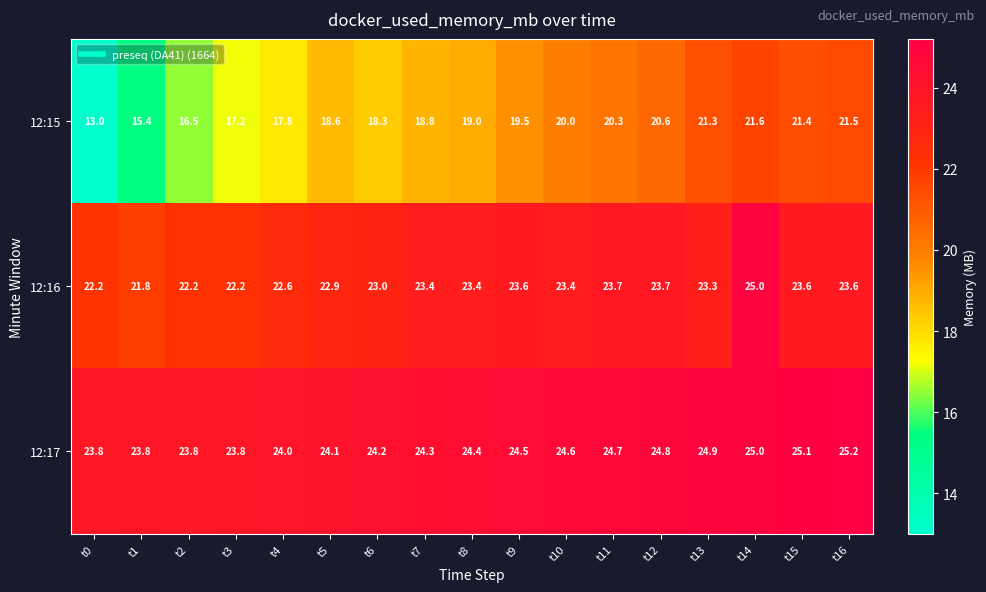

At t3, list the series in order from smallest to largest.

12:15, 12:16, 12:17